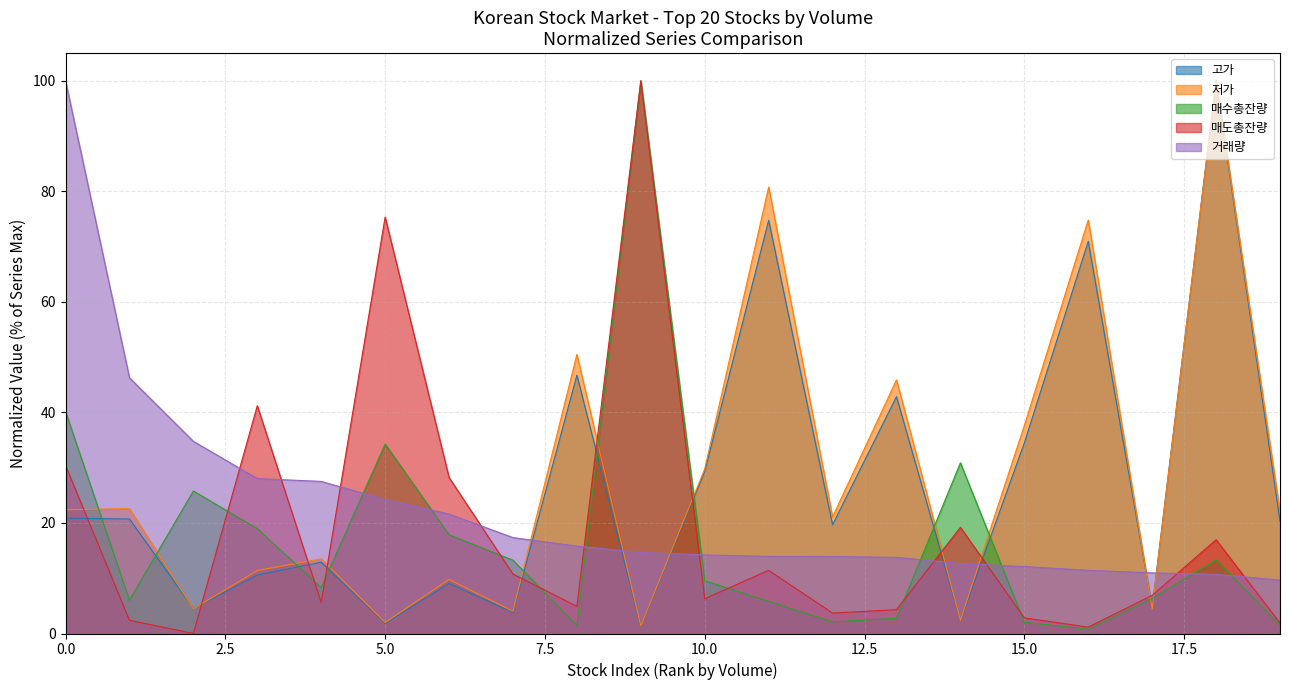

What is the difference between the highest and lowest values at 12?

19.0